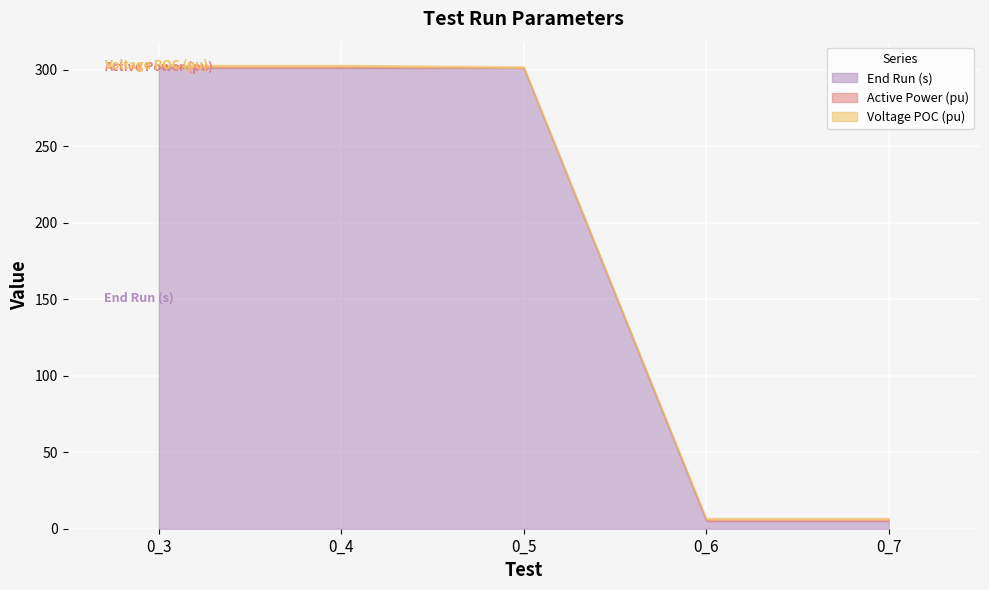

List the labels in order of Voltage POC (pu) value, largest first.

0_3, 0_4, 0_5, 0_6, 0_7